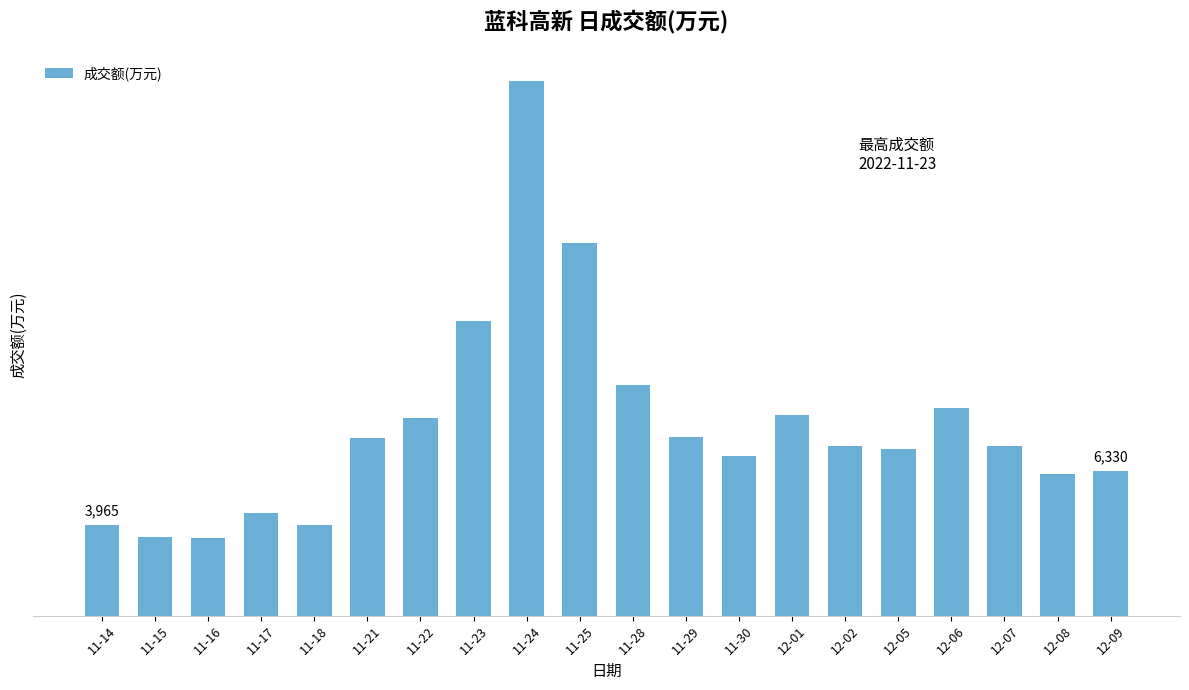

What is the maximum value shown in the chart?

23426